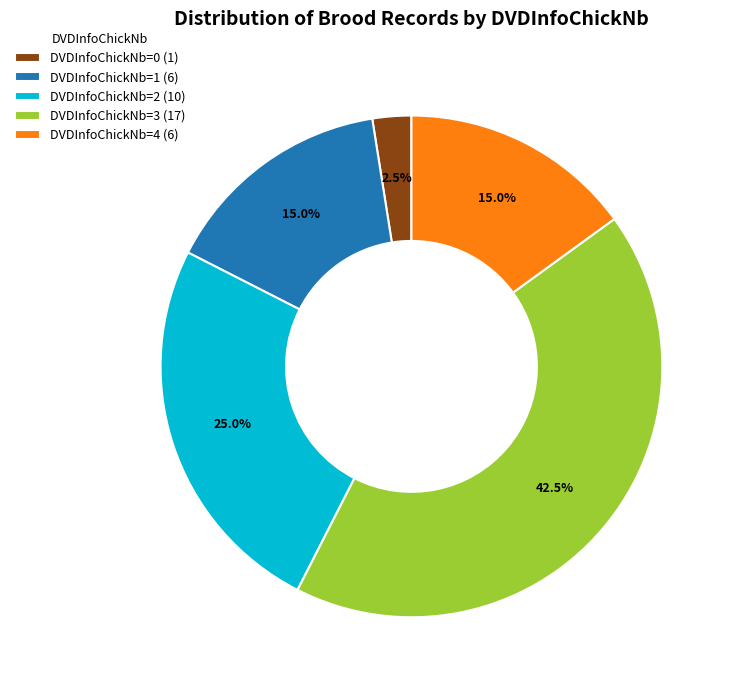

What portion of the pie excludes DVDInfoChickNb=3 (17)?

57.5%